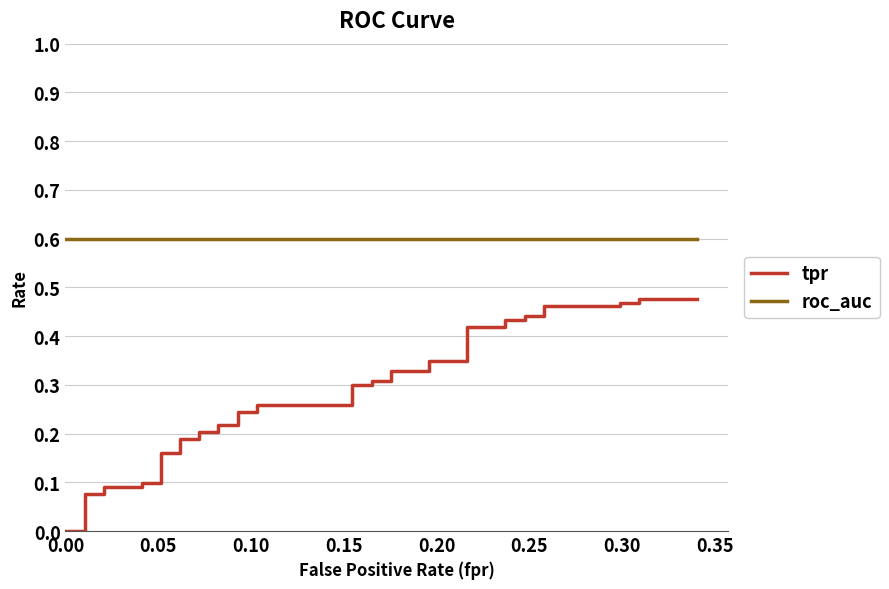

What is the value of the tpr point at the 7th from the left?

0.1